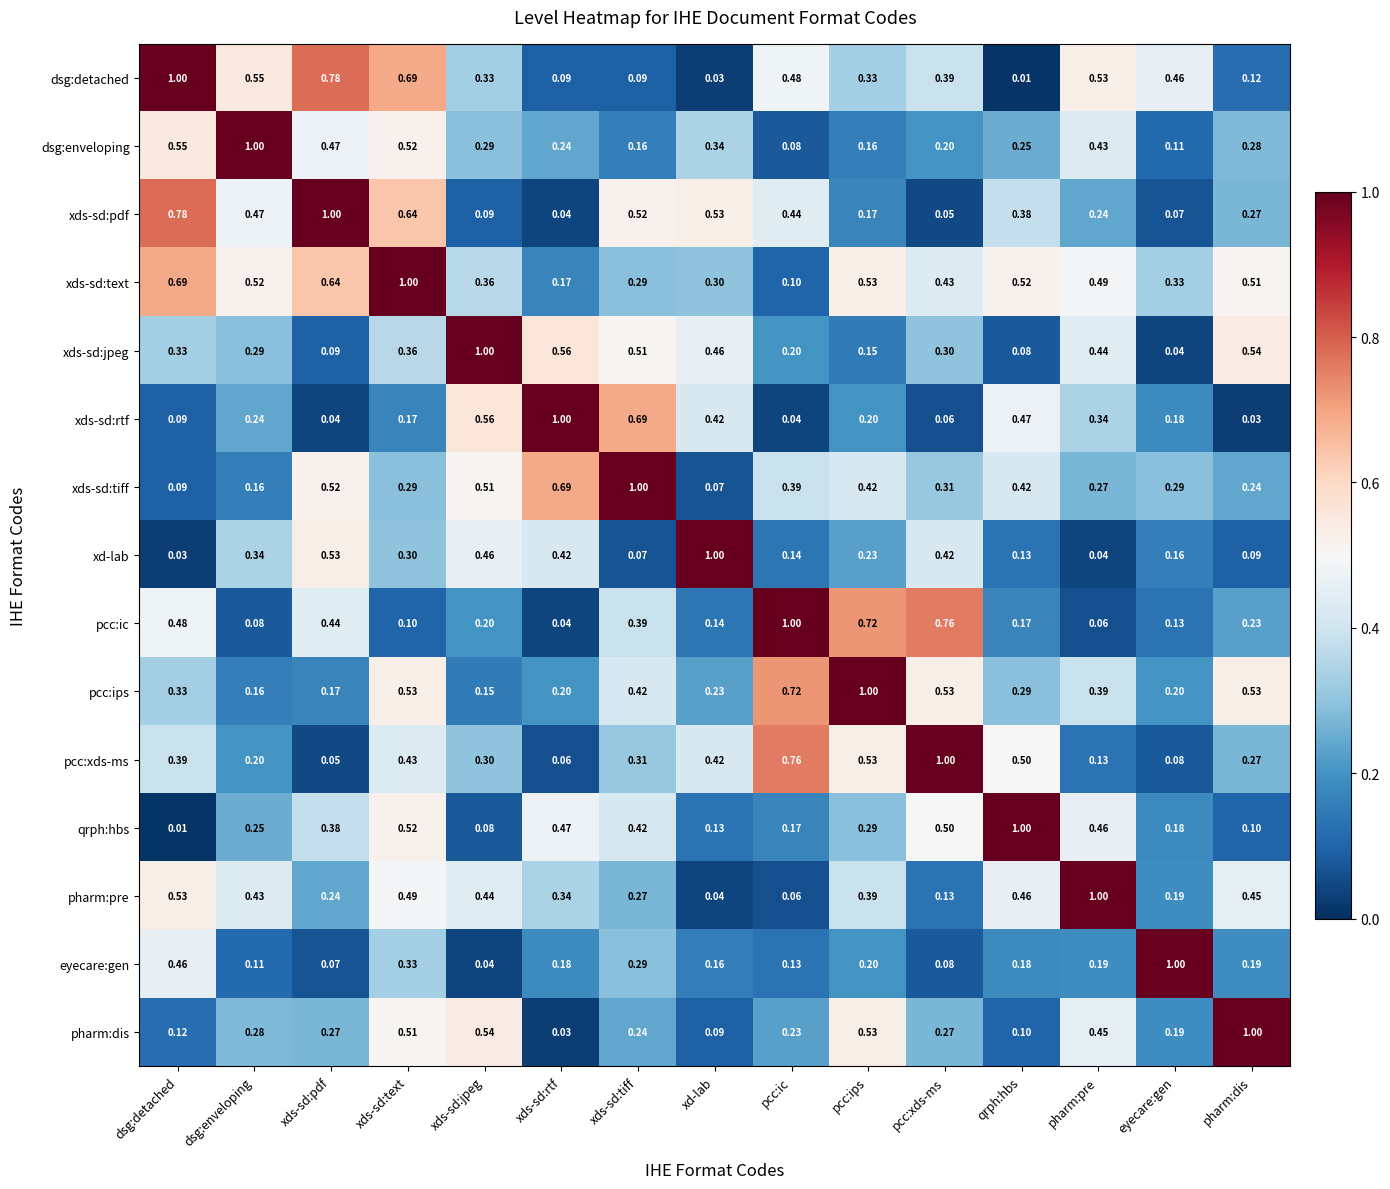

At which category is the sum across all series the highest?

xds-sd:text